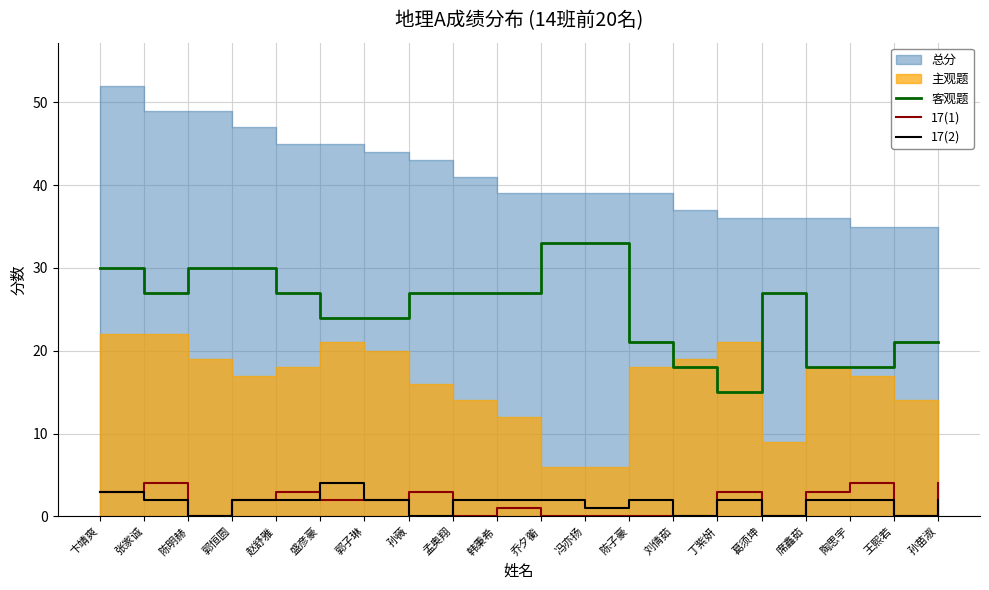

Is the value of 17(1) at 陶思宇 greater than the value of 17(2) at 陶思宇?

Yes